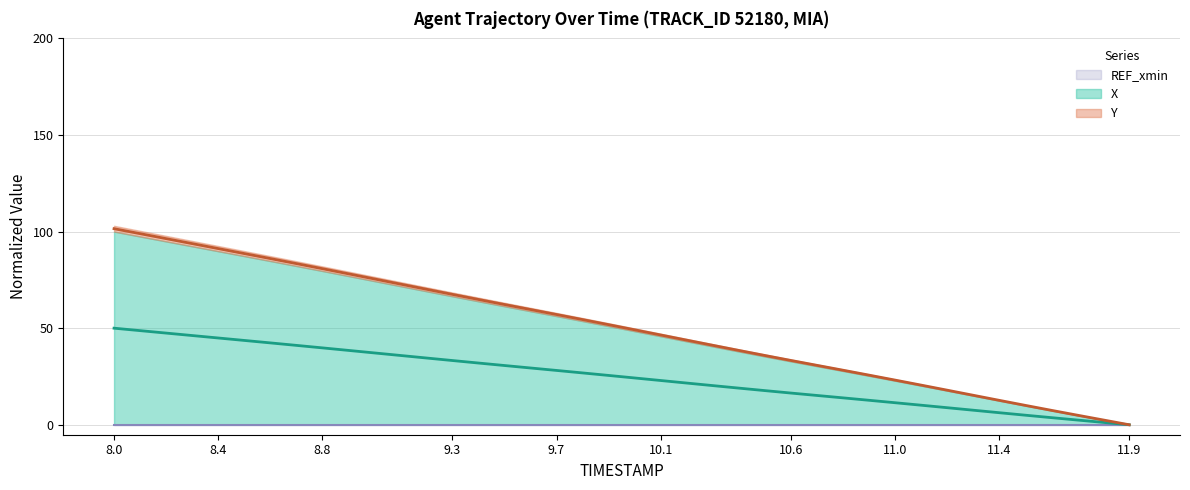

Which series has the largest total across all categories?

Y